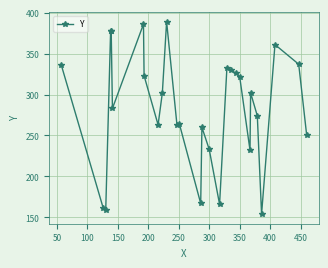

What is the average value?

283